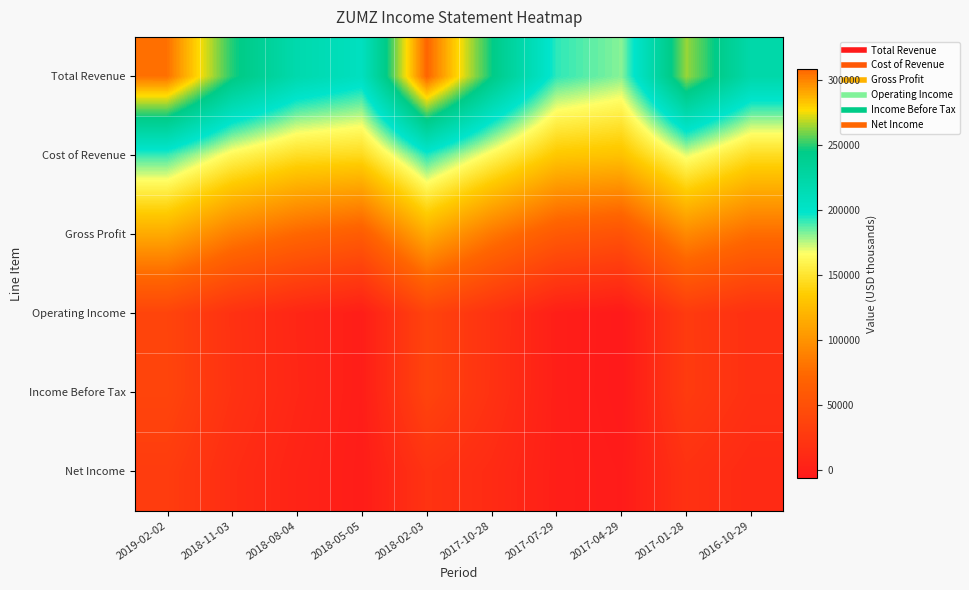

Which series has the largest total across all categories?

Total Revenue